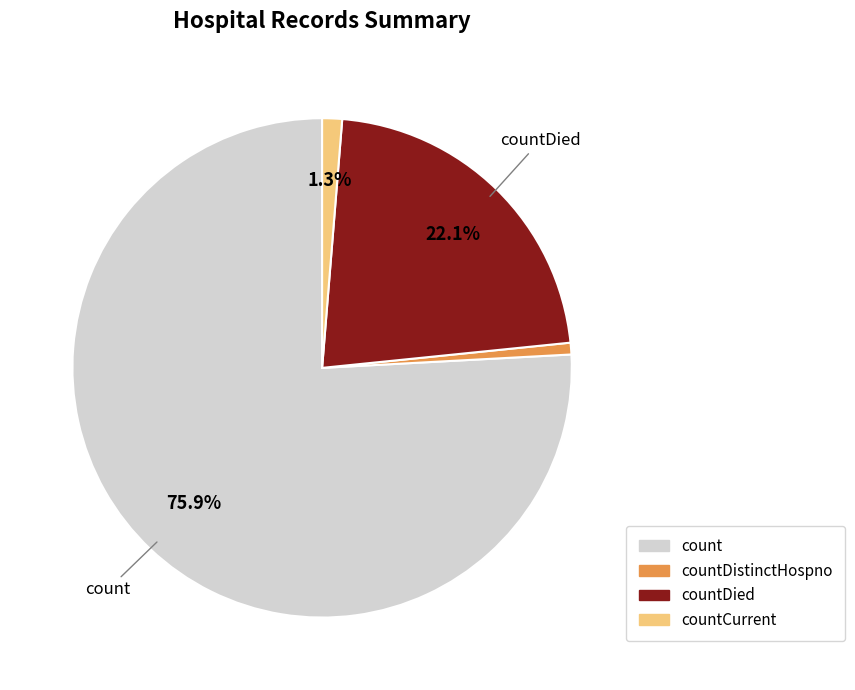

Does any single category account for the majority?

Yes